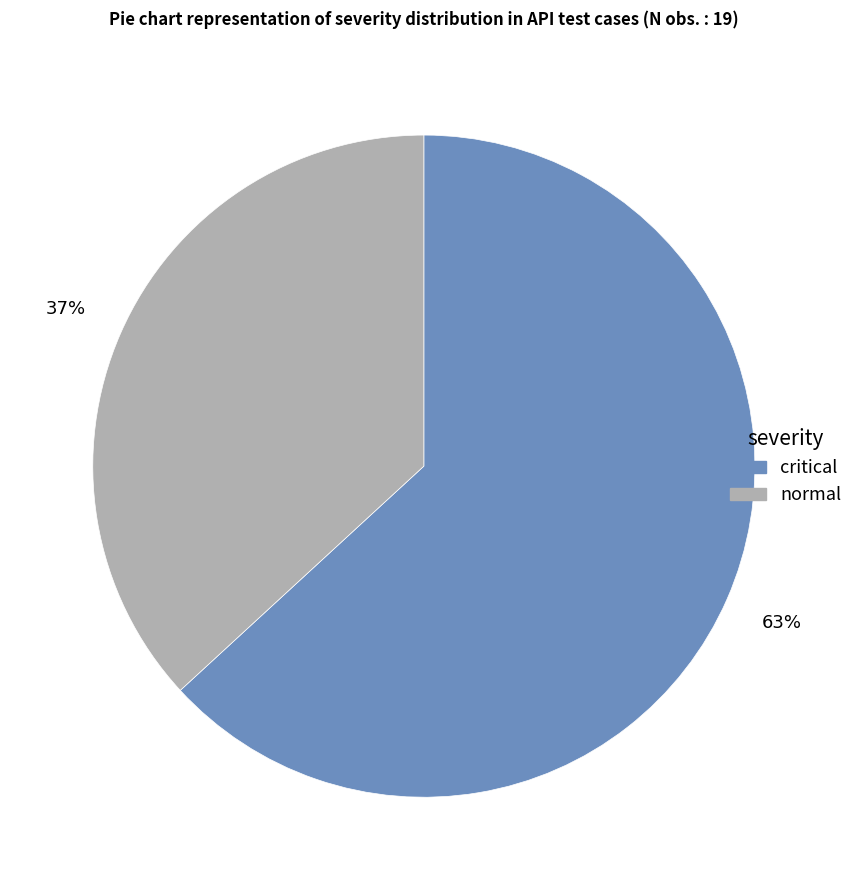

How many segments does this pie chart have?

2